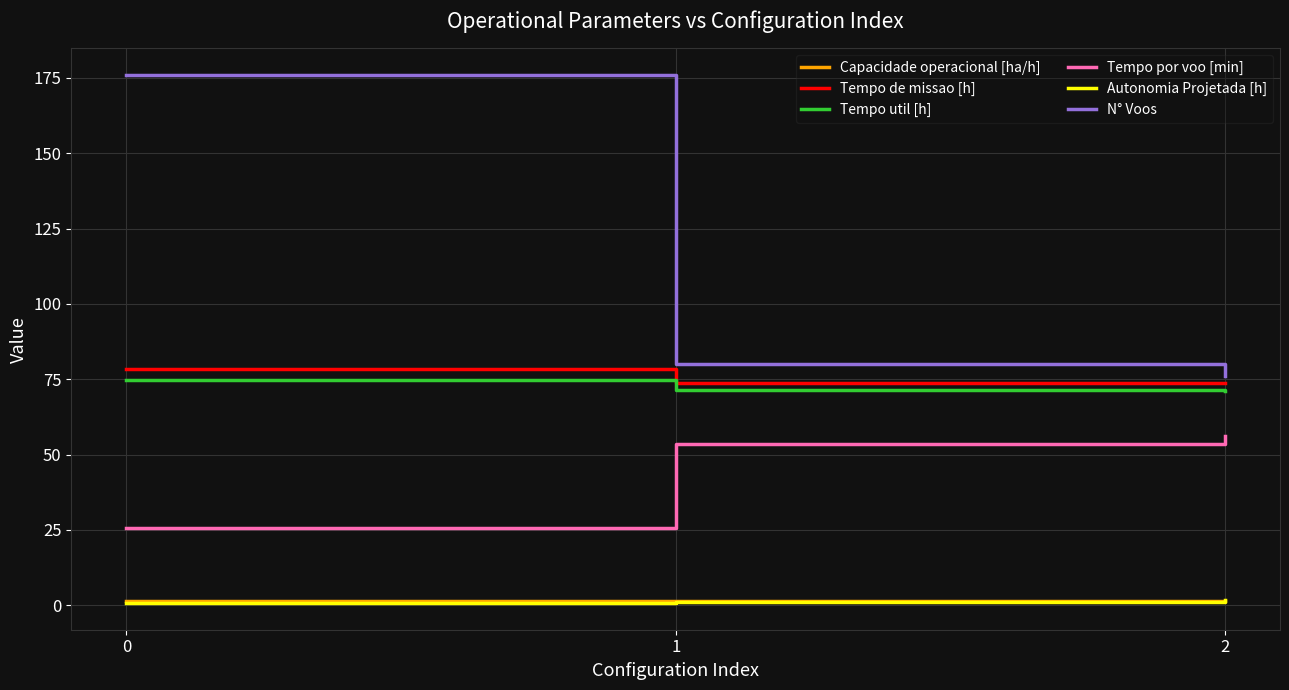

What is the average value of the Capacidade operacional [ha/h] series?

1.3